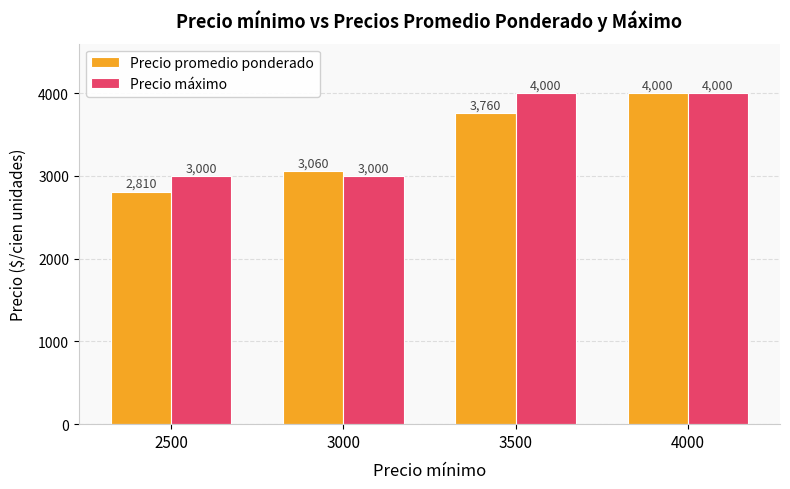

Where is Precio promedio ponderado nearest to the value 3405?

3000